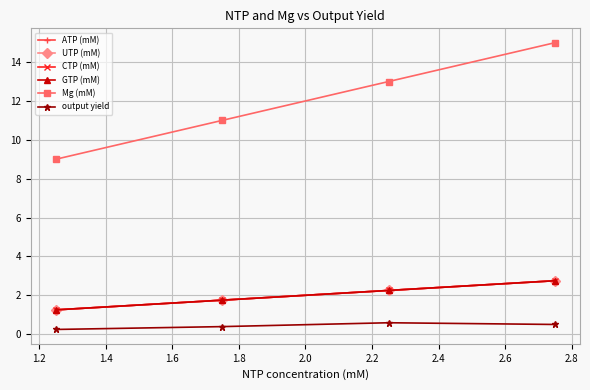

True or false: CTP (mM) and UTP (mM) intersect in this chart.

False